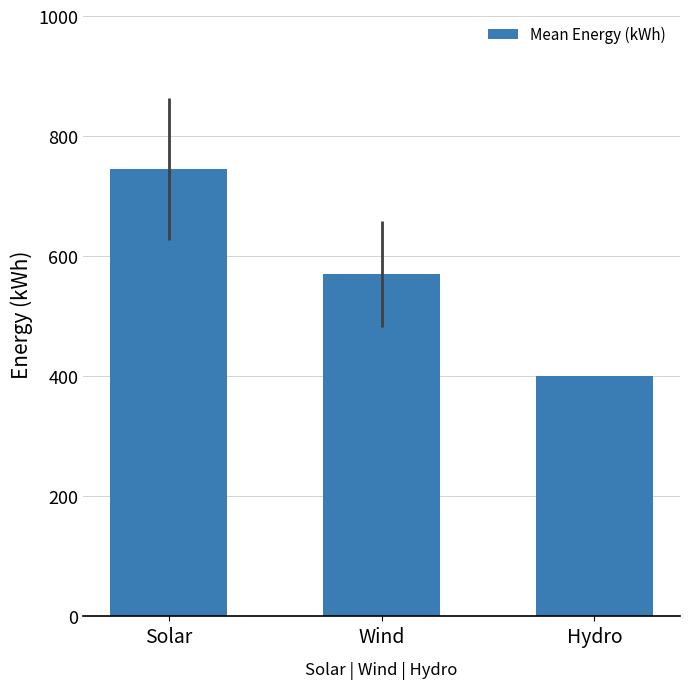

Is it true that the value at Wind is 570.8?

True